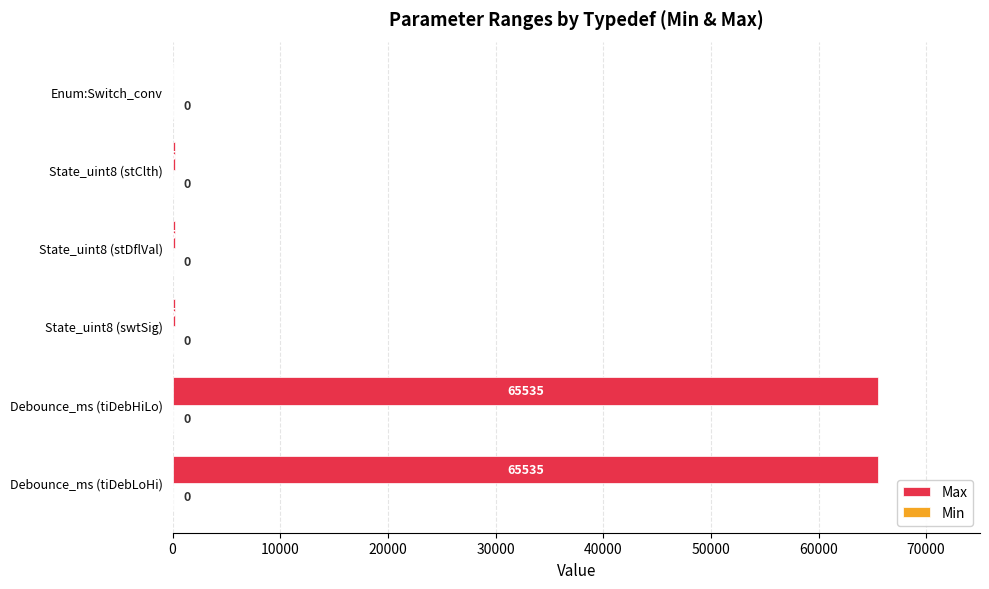

What value does the data have at Debounce_ms (tiDebHiLo), to the nearest 50?

65550